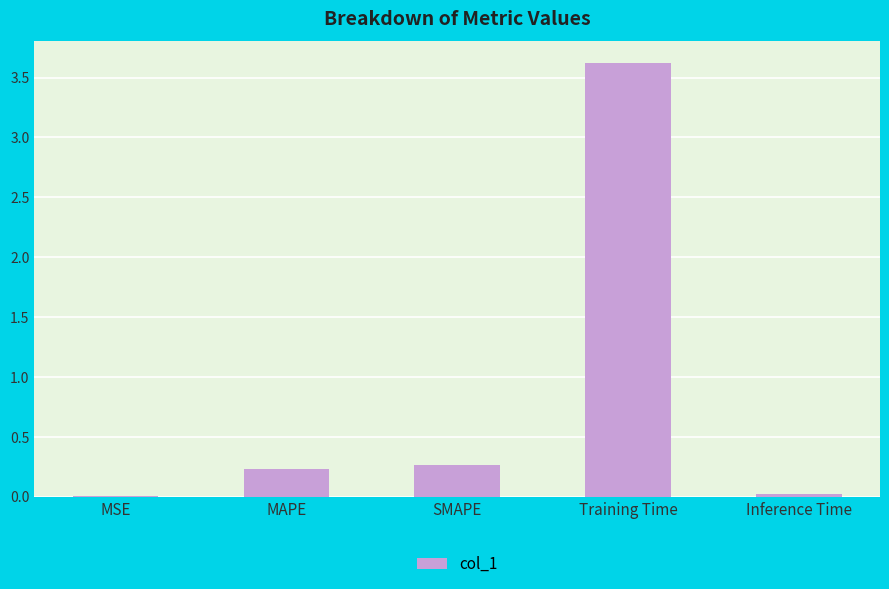

The value at Inference Time is 0.0. True or false?

True